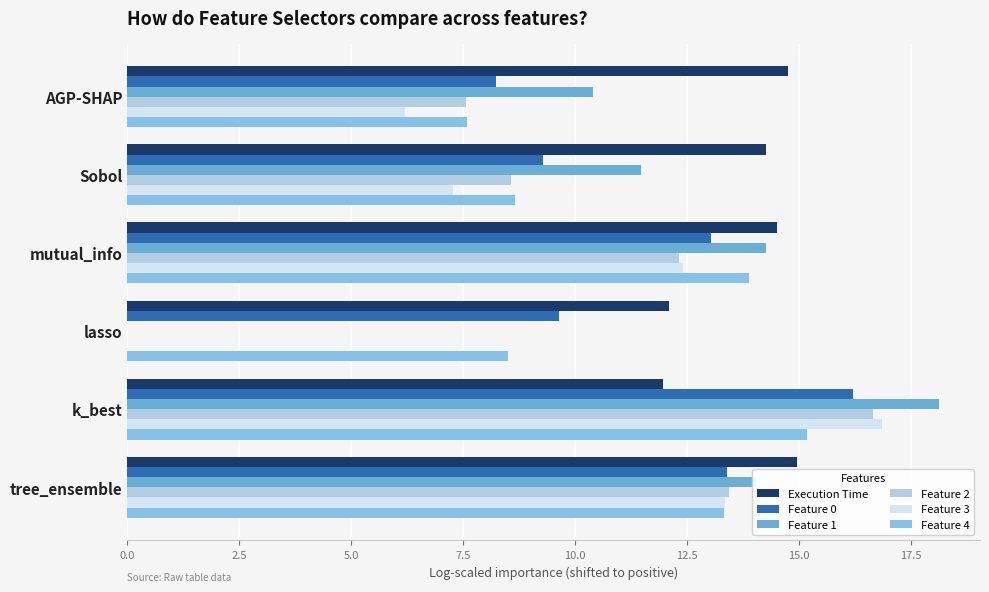

How many distinct data groups are displayed?

6